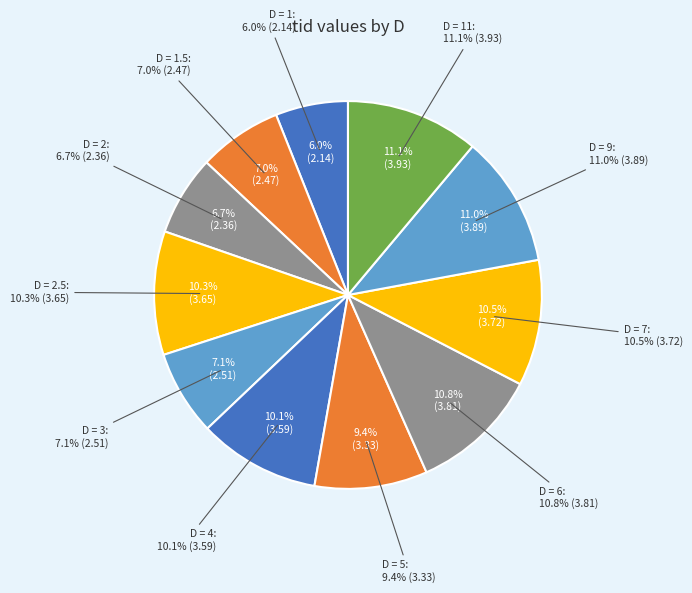

Which slice is the largest?

D = 11